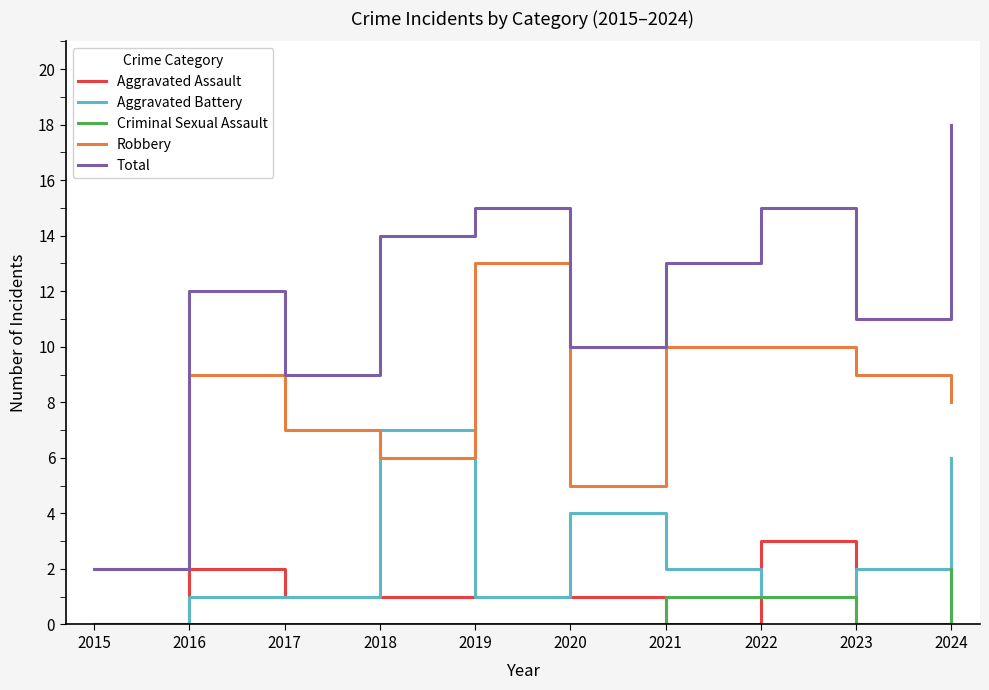

What are all the series names shown in the legend?

Aggravated Assault, Aggravated Battery, Criminal Sexual Assault, Robbery, Total